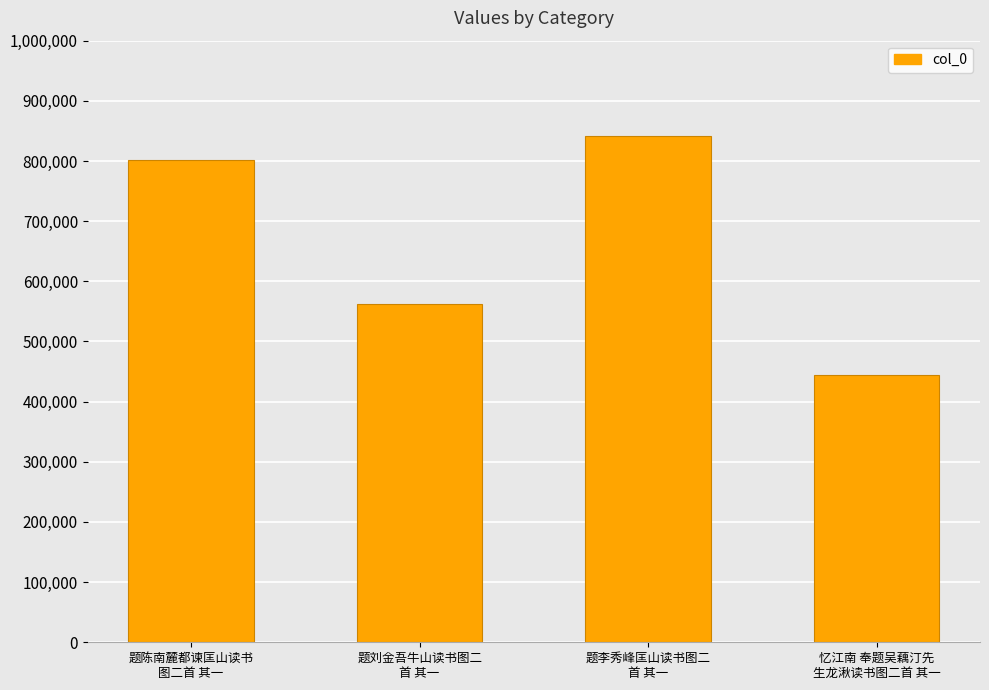

Which has a higher value, 题李秀峰匡山读书图二
首 其一 or 忆江南 奉题吴藕汀先
生龙湫读书图二首 其一?

题李秀峰匡山读书图二
首 其一